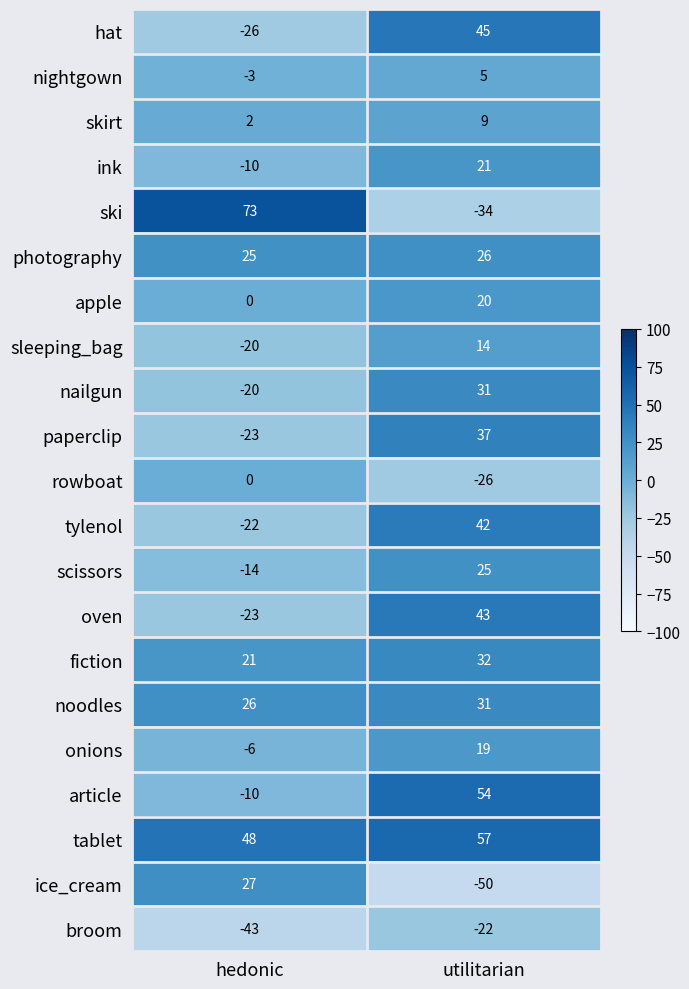

At how many categories does at least one series exceed 28?

2